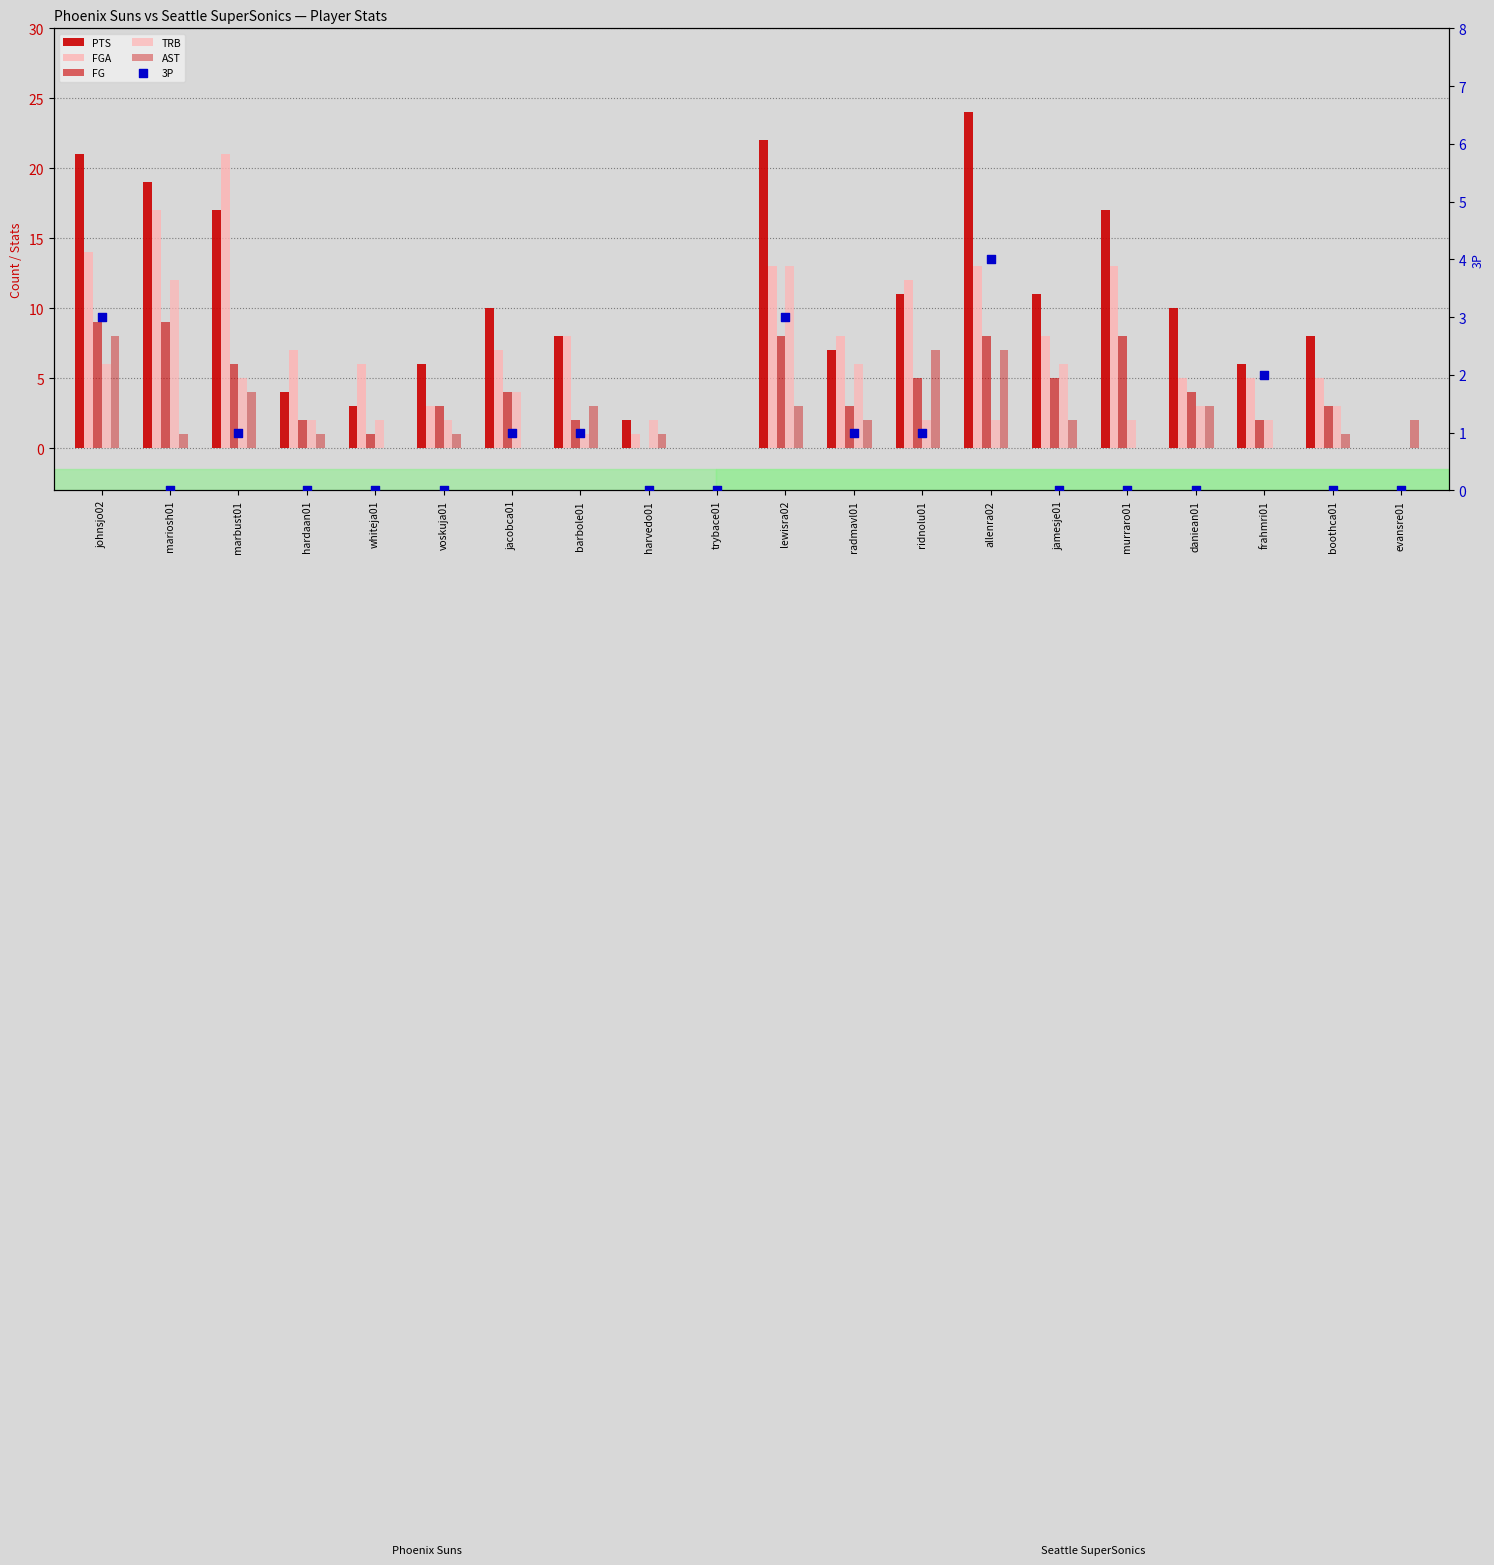

Which series reaches the maximum Y coordinate?

PTS